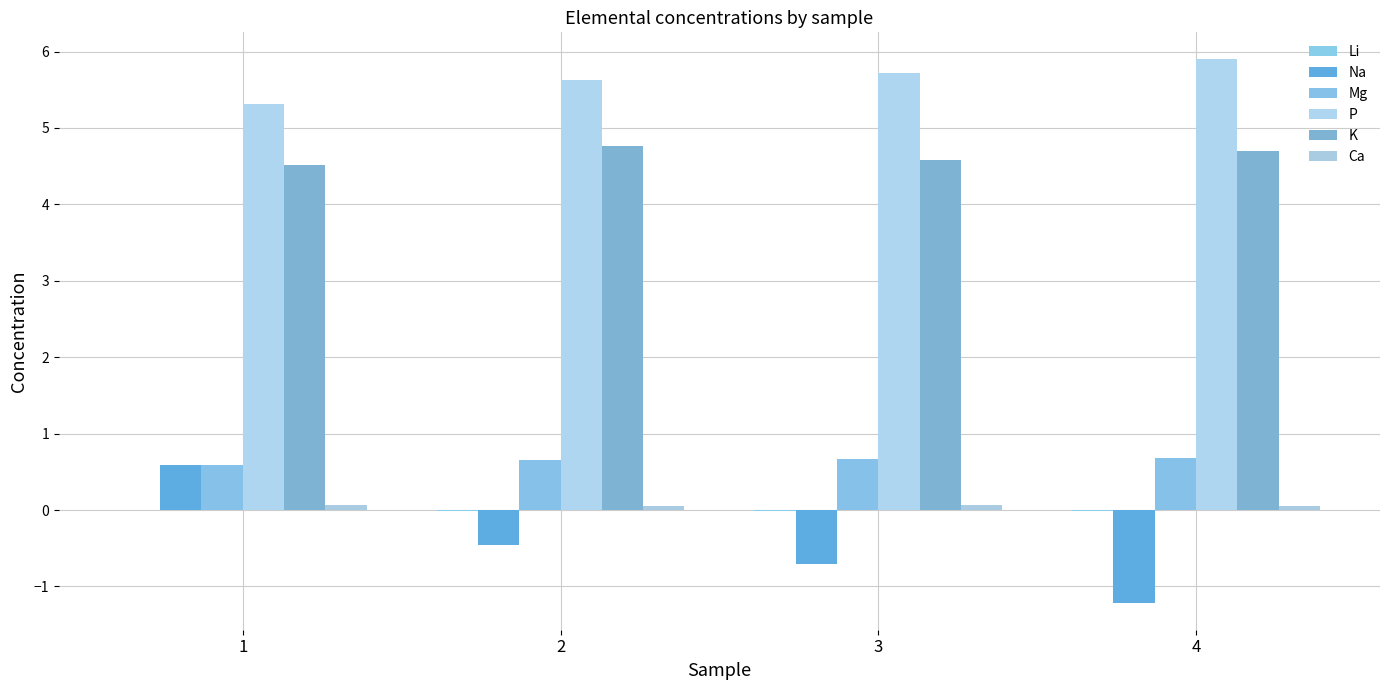

True or false: Na has a value of -0.1 at 2.

False